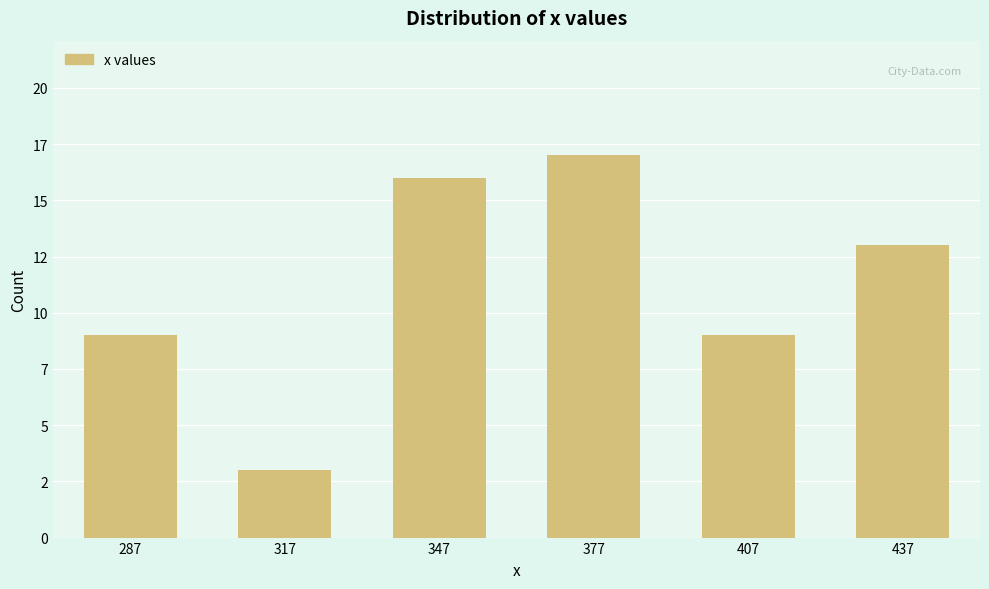

Reading right to left, list all the values displayed in this chart.

437=13	407=9	377=17	347=16	317=3	287=9